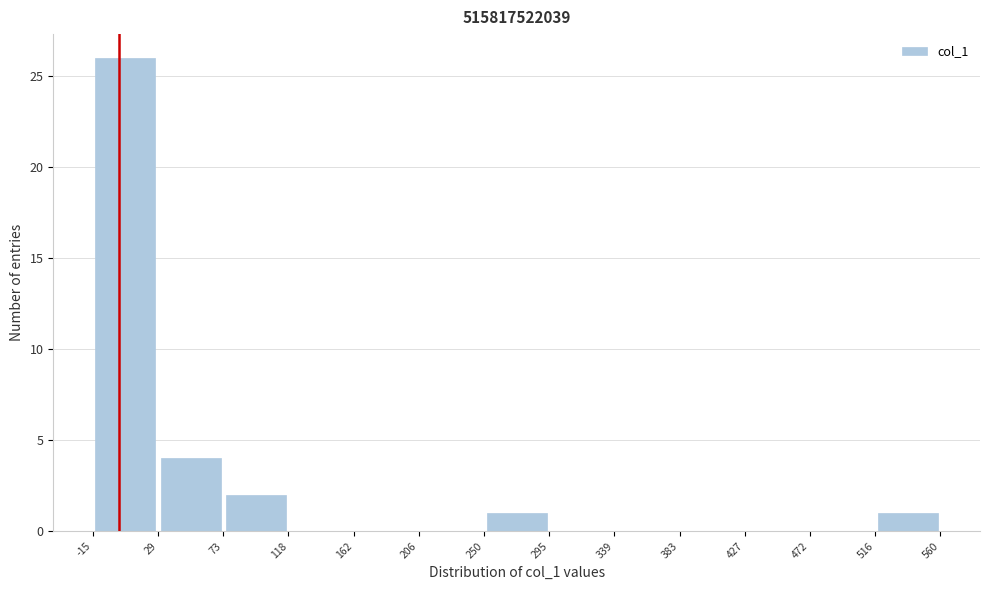

Reading left to right, transcribe this chart: for each bar, give the range it covers on the x-axis and its height. The values are not printed on the chart, so give them approximately, as read against the axis.

-15 to 29: 26
29 to 73: 4
73 to 118: 2
118 to 162: 0
162 to 206: 0
206 to 250: 0
250 to 295: 1
295 to 339: 0
339 to 383: 0
383 to 427: 0
427 to 472: 0
472 to 516: 0
516 to 560: 1